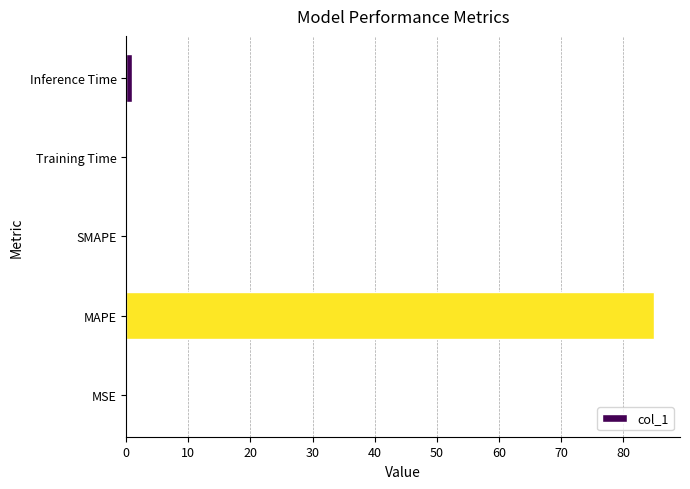

Which category has the highest value across all series?

MAPE